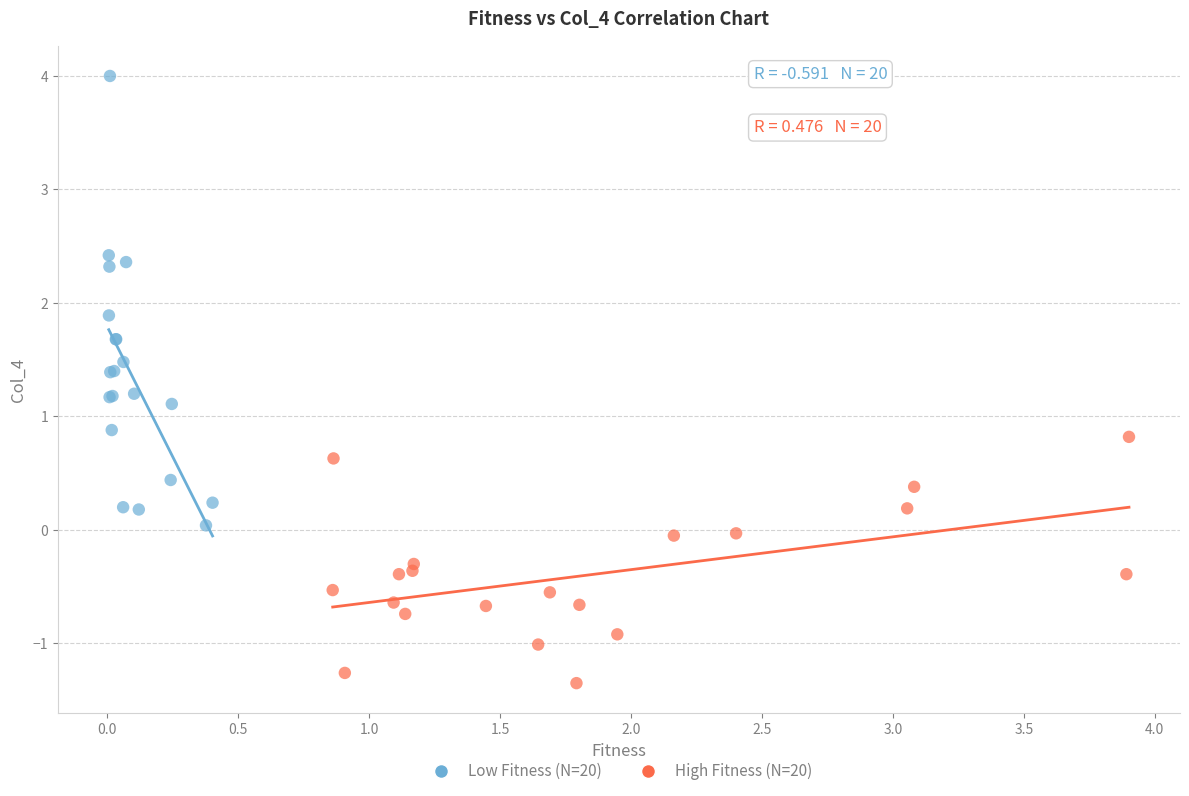

Which series has the largest Y range (max minus min)?

Low Fitness (N=20)